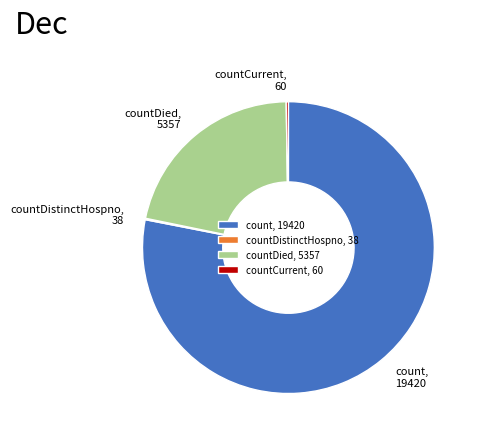

True or false: countDied accounts for 10% of the total.

False